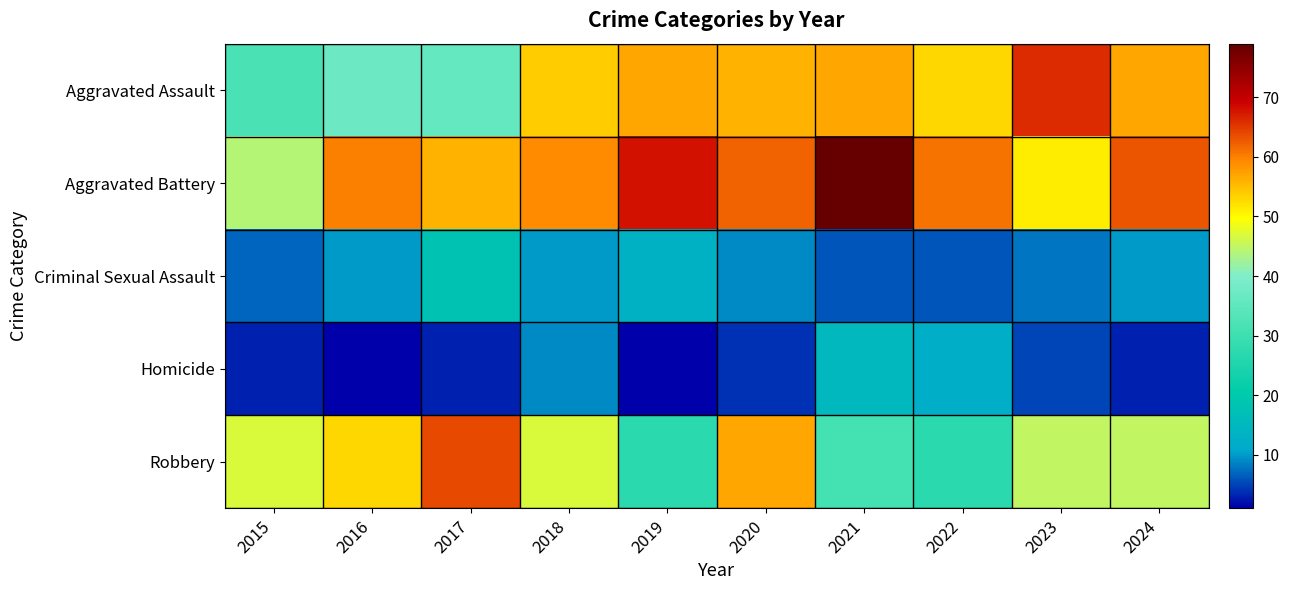

Reading left to right, what are all the values shown in this chart?

Aggravated Assault: 2015=32	2016=37	2017=36	2018=54	2019=57	2020=56	2021=57	2022=53	2023=66	2024=57
Aggravated Battery: 2015=44	2016=60	2017=56	2018=59	2019=68	2020=62	2021=79	2022=61	2023=51	2024=63
Criminal Sexual Assault: 2015=7	2016=10	2017=18	2018=10	2019=13	2020=9	2021=6	2022=6	2023=8	2024=10
Homicide: 2015=3	2016=1	2017=3	2018=9	2019=1	2020=4	2021=15	2022=12	2023=5	2024=3
Robbery: 2015=47	2016=53	2017=64	2018=47	2019=27	2020=57	2021=31	2022=27	2023=45	2024=45